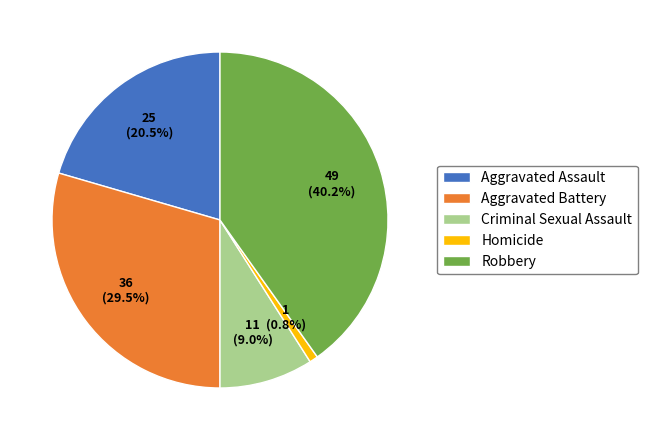

Between Criminal Sexual Assault and Homicide, which is larger?

Criminal Sexual Assault